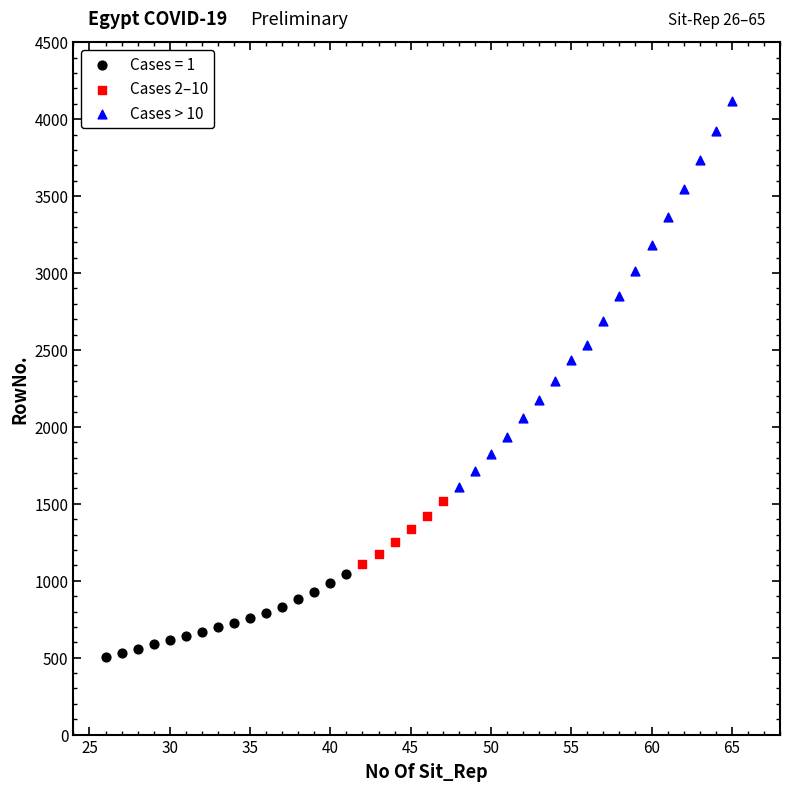

Which series contains the lowest Y value?

Cases = 1